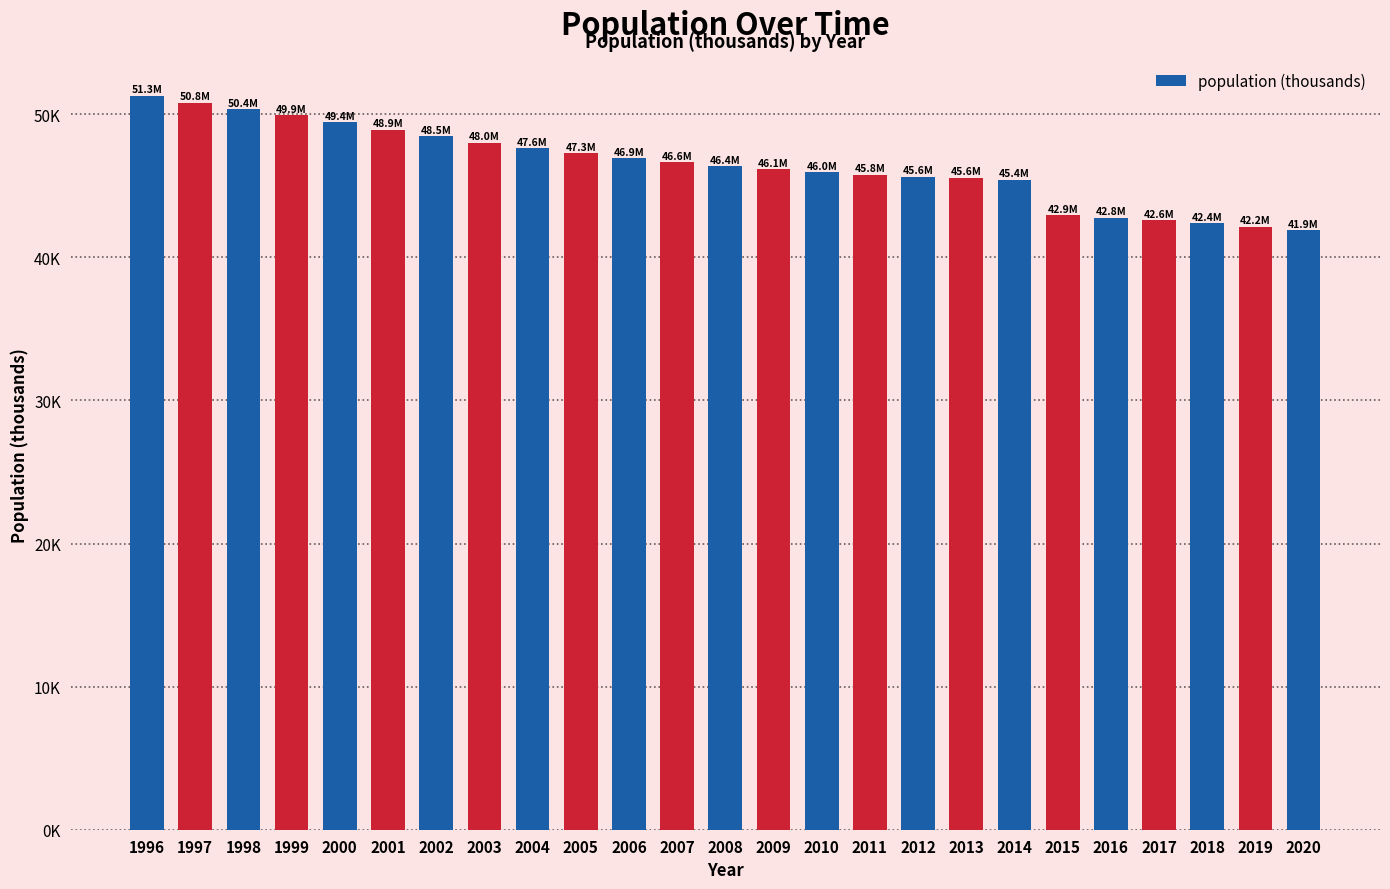

At which label is the value closest to 46599?

2007